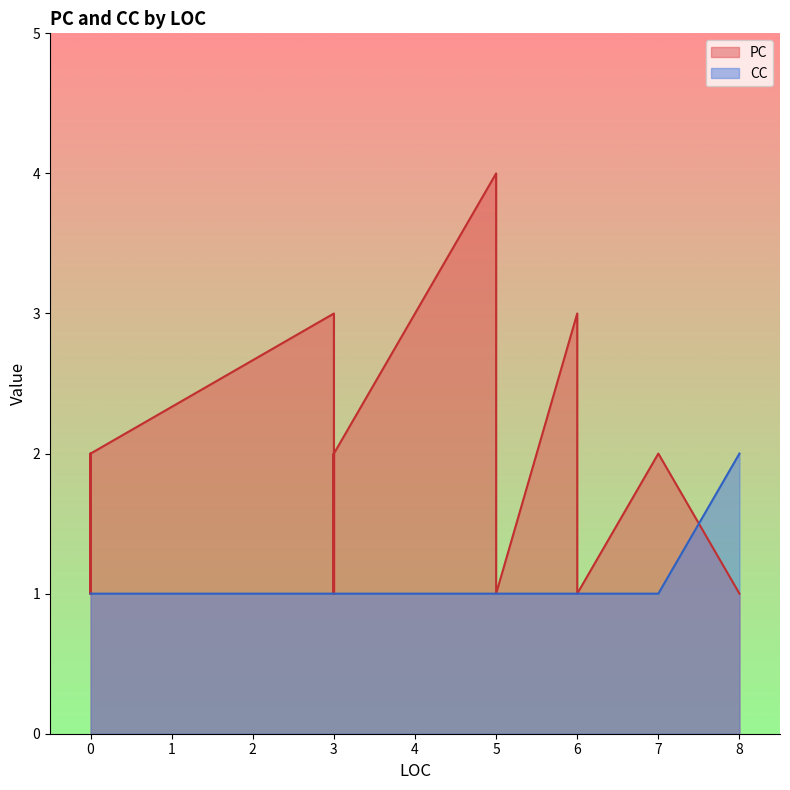

Which series has the widest spread of values?

PC